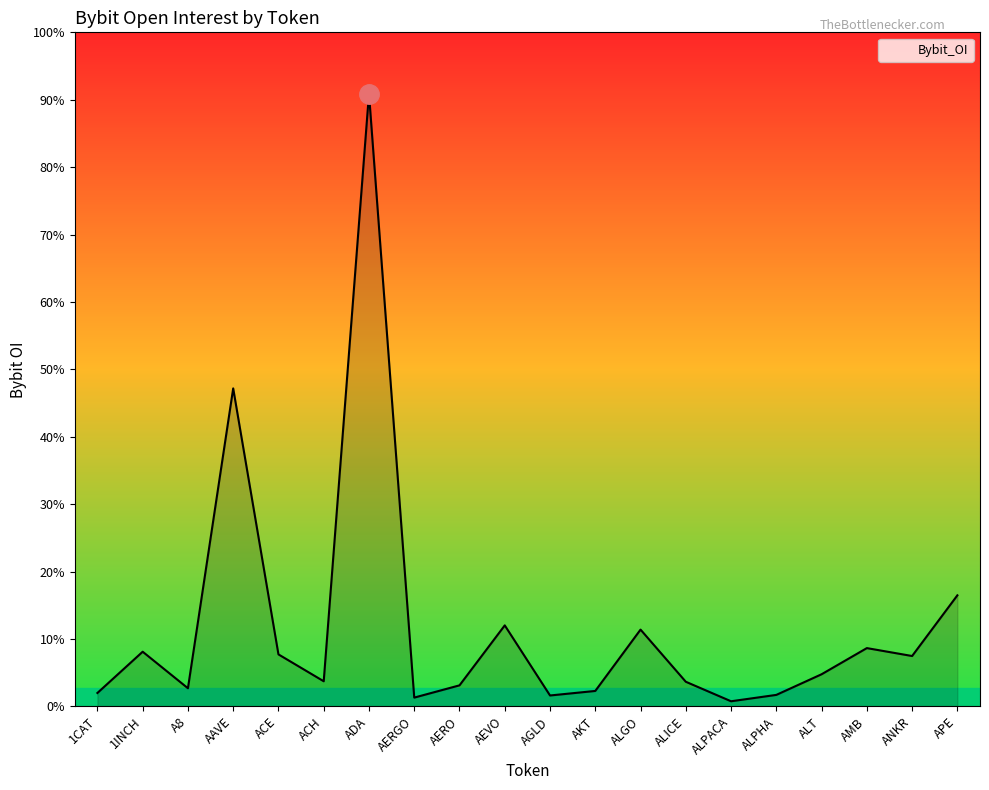

The chart shows a value of 54172272 at ADA. True or false?

False